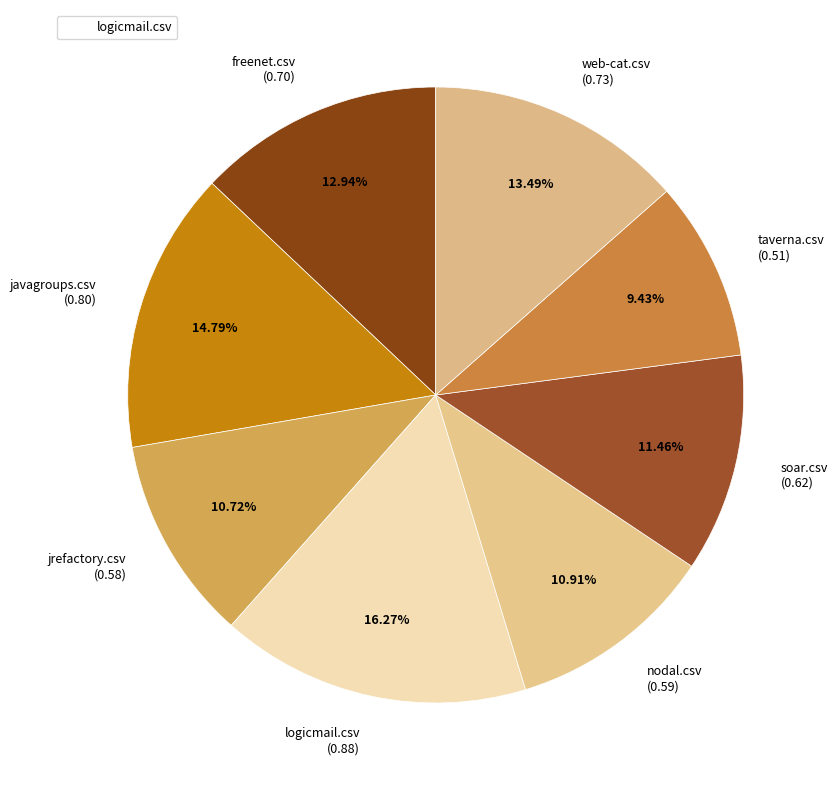

Between freenet.csv and web-cat.csv, which is larger?

web-cat.csv